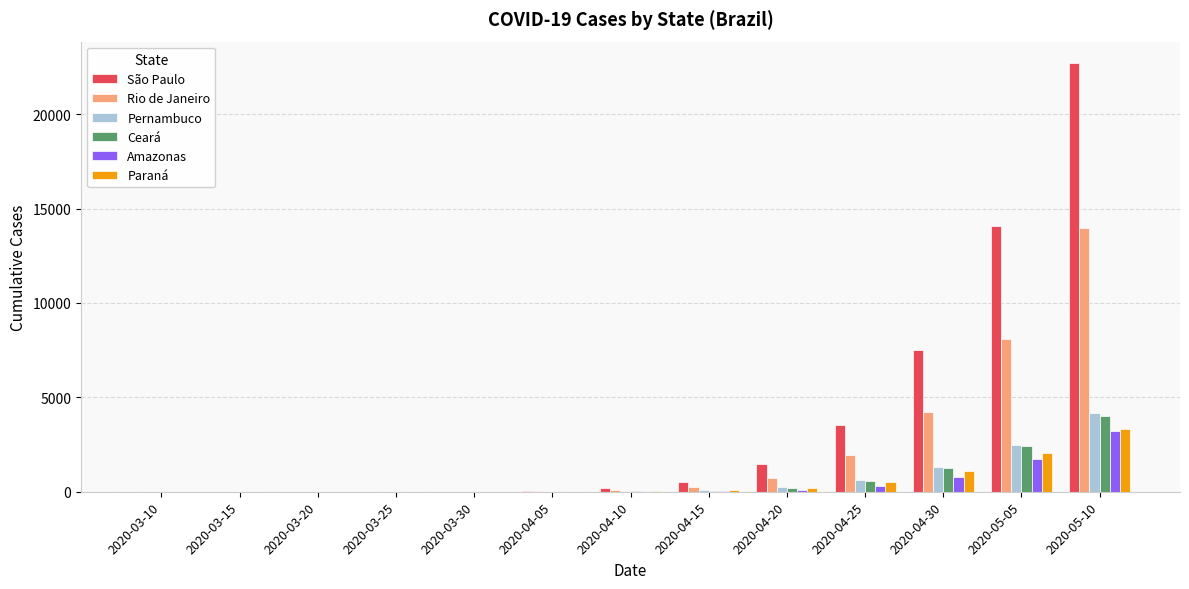

Is the value of Rio de Janeiro at 2020-04-05 greater than the value of São Paulo at 2020-04-15?

No